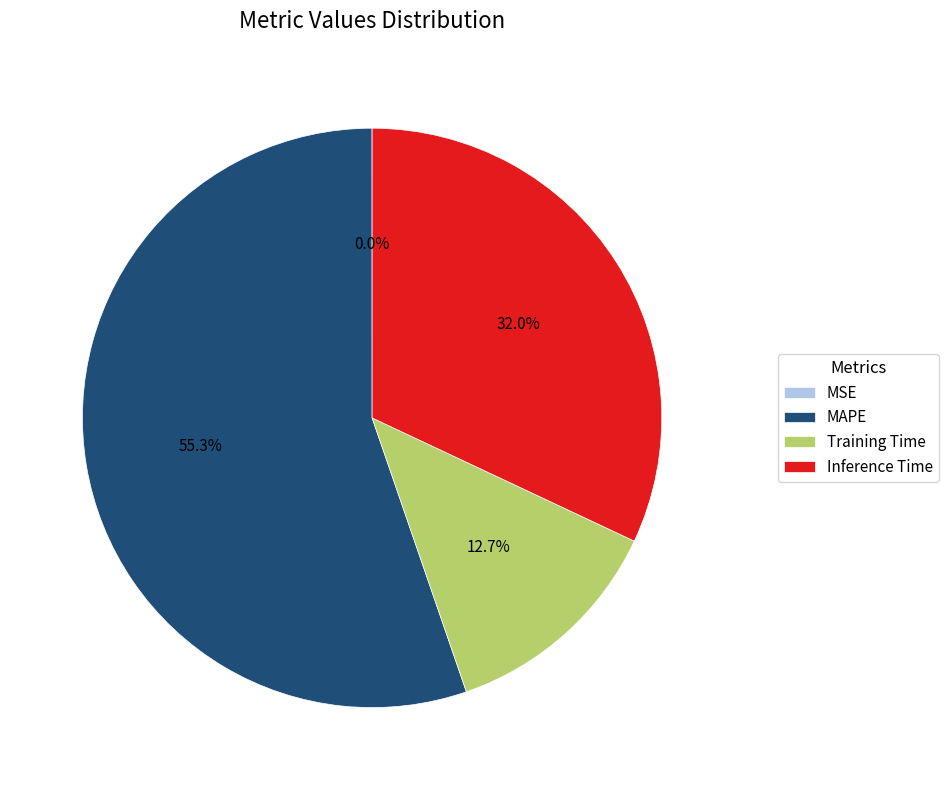

Is MAPE the majority of the pie?

Yes